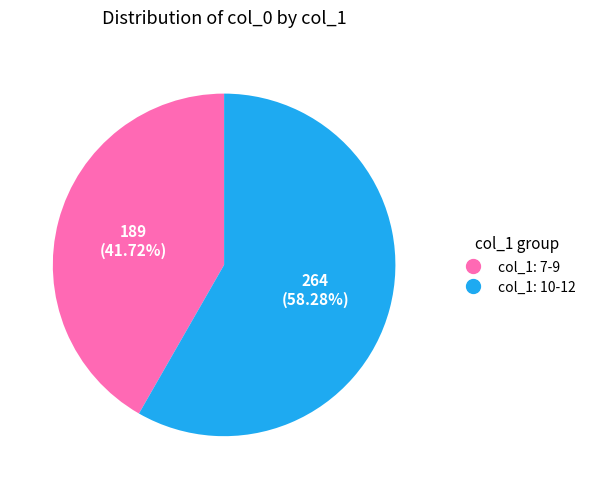

Is there a majority slice in this chart?

Yes